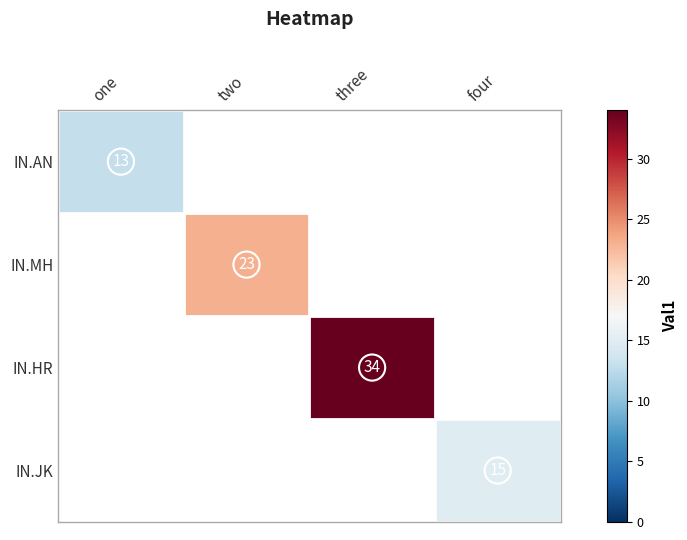

True or false: IN.JK has a value of 8 at four.

False